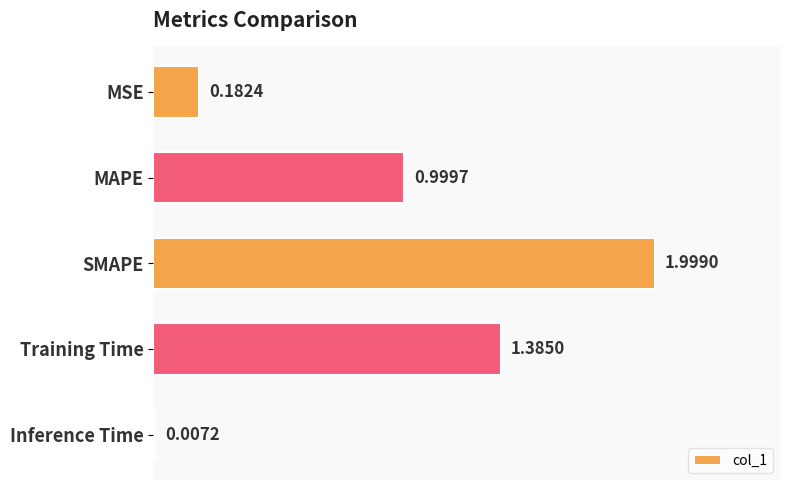

What is the ratio of the value at MAPE to the value at SMAPE?

0.5